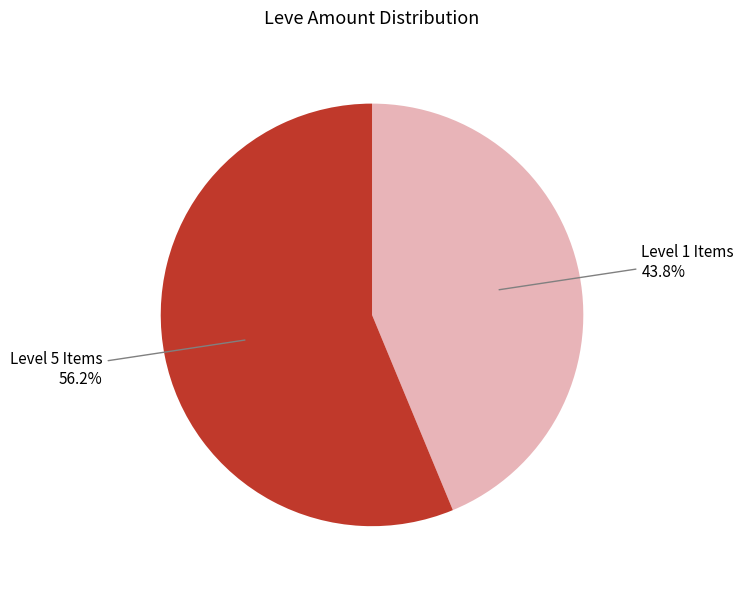

Does any single category account for the majority?

Yes